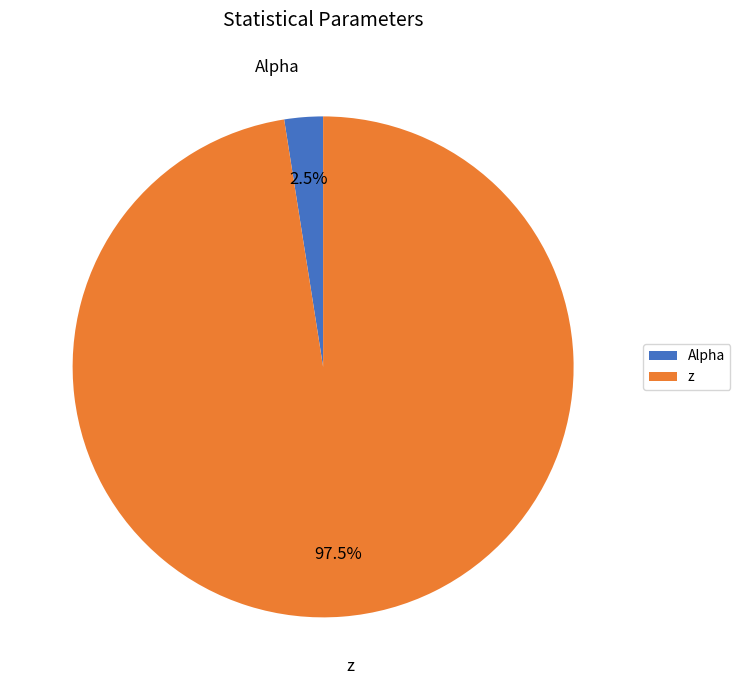

Which has a higher value, z or Alpha?

z